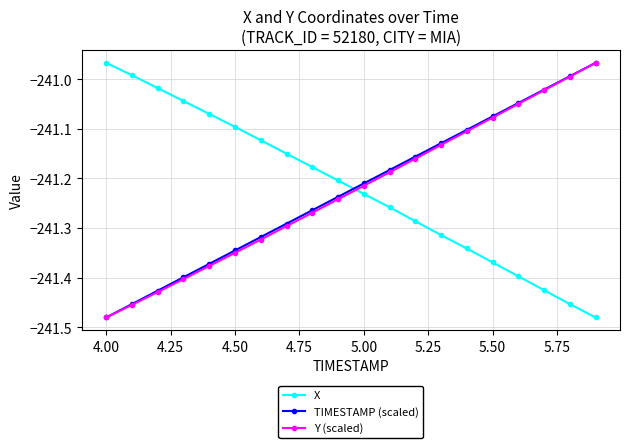

True or false: TIMESTAMP (scaled) has more than 2 interior local peaks.

False